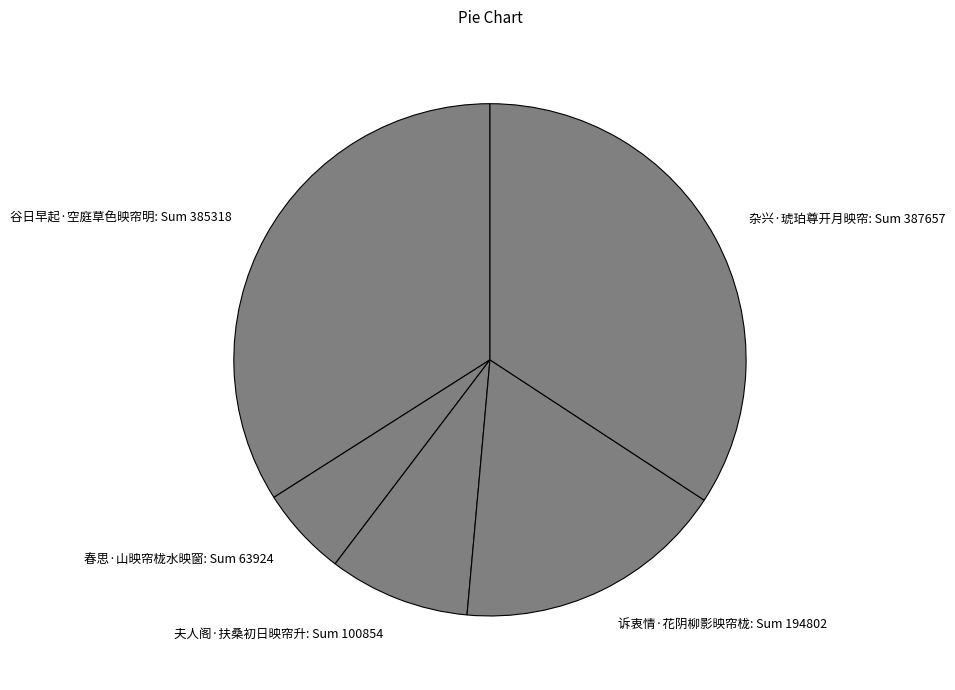

The 谷日早起·空庭草色映帘明 slice represents 34% of the pie. True or false?

True